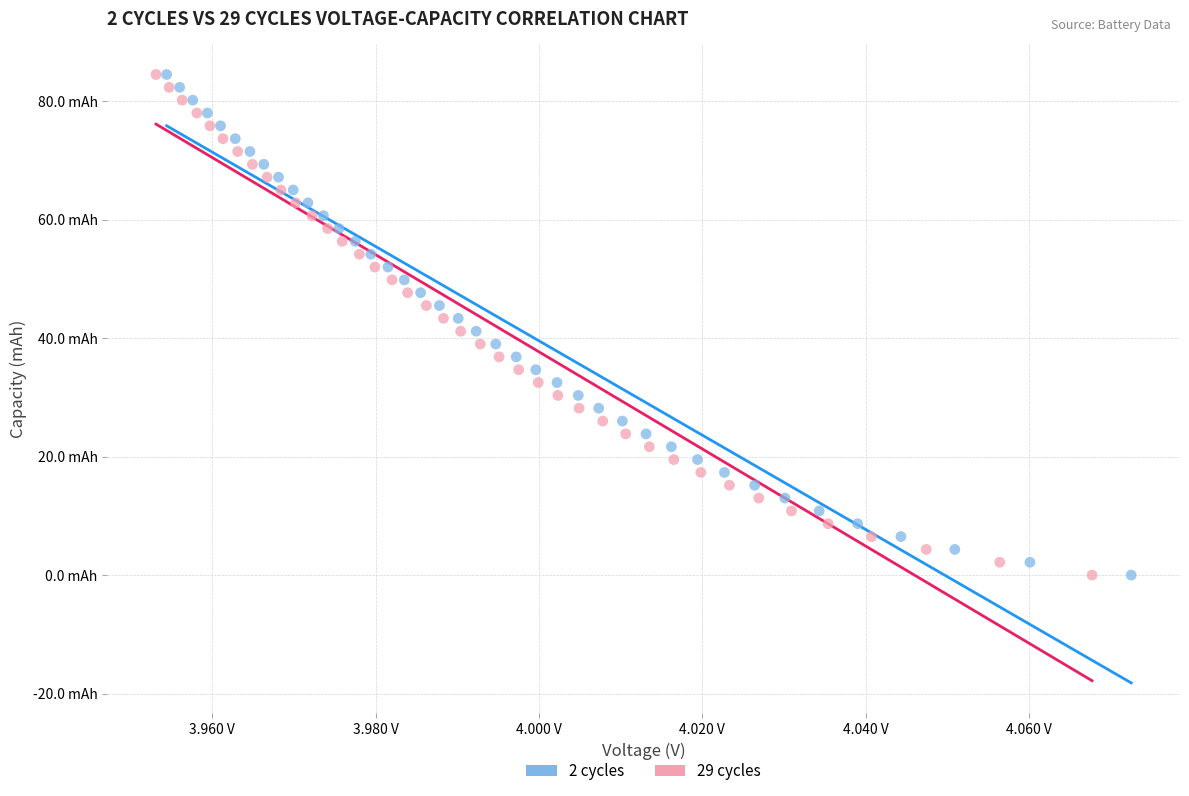

Which series has the widest spread of Y values?

2 cycles